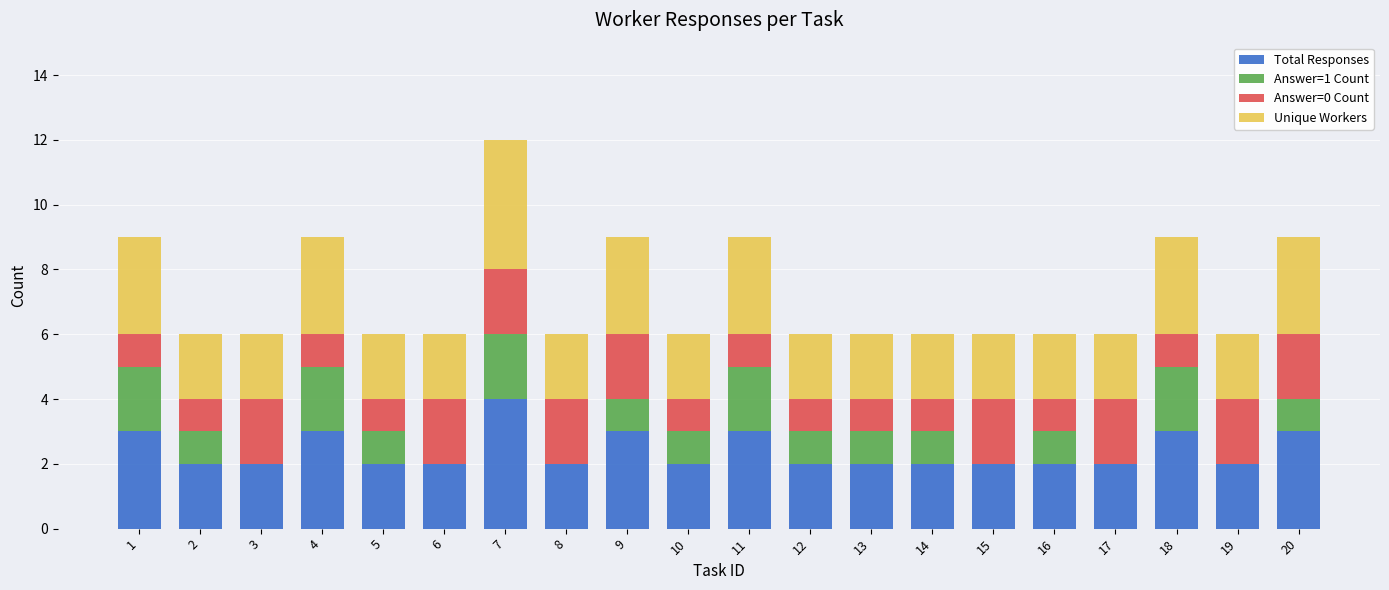

At which category is the sum across all series the highest?

7